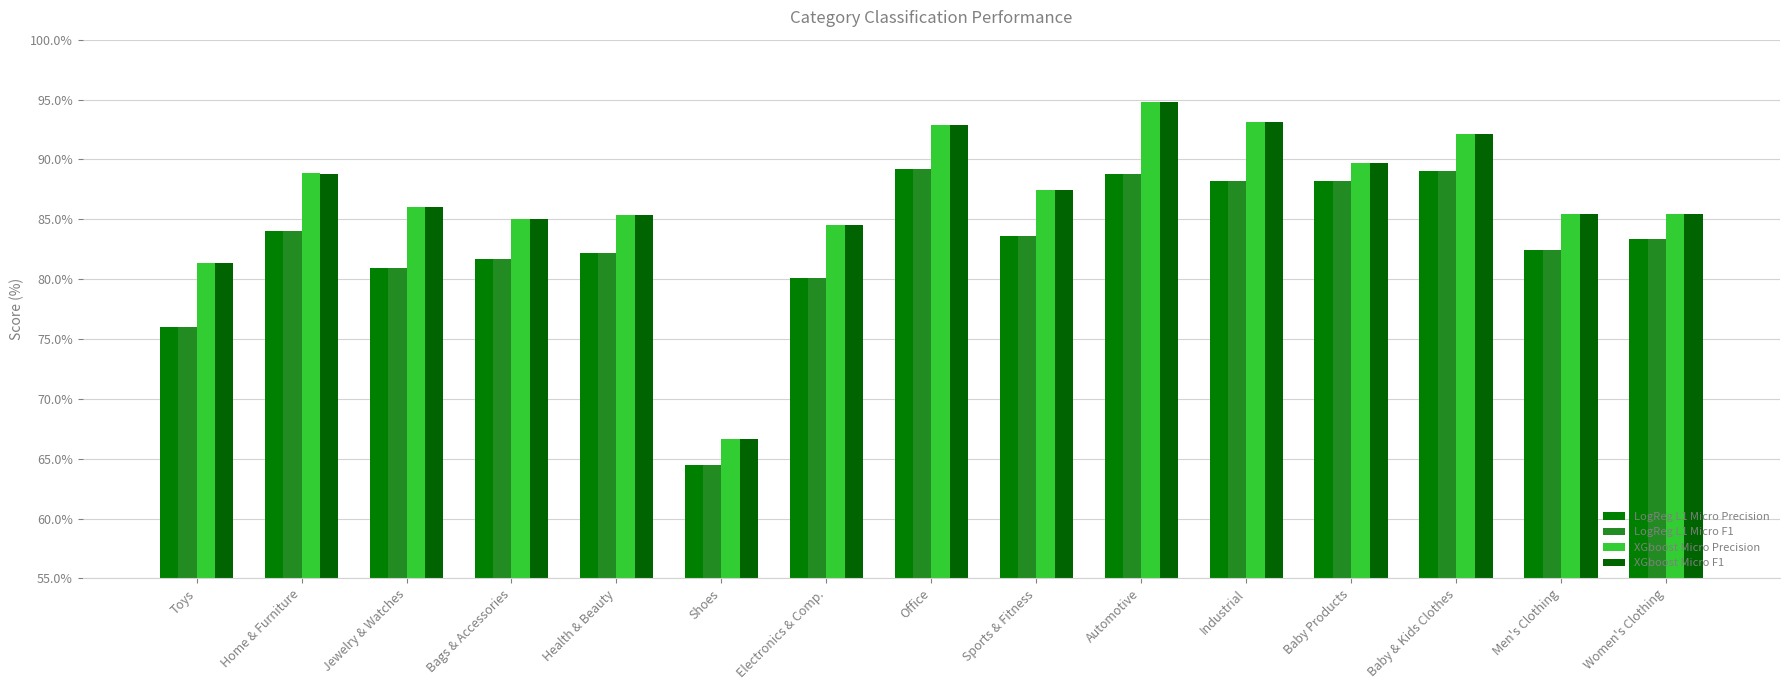

The value of XGboost Micro Precision at Health & Beauty is 85.4. True or false?

True